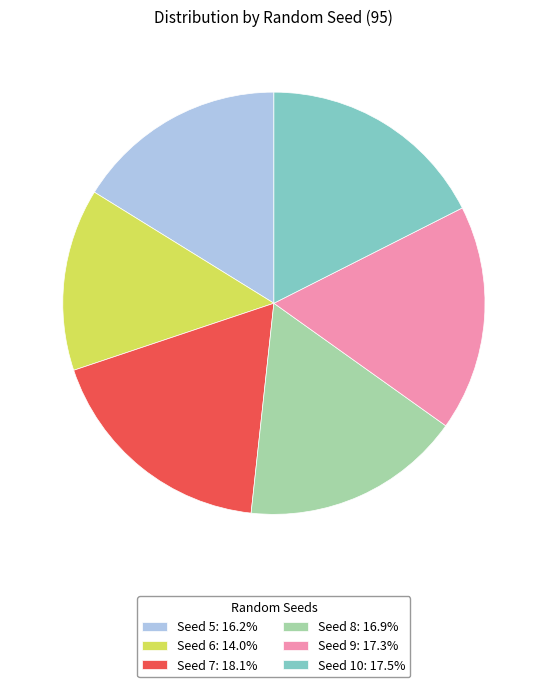

Approximately how many times larger is the value at Seed 8: 16.9% compared to Seed 10: 17.5%?

1.0